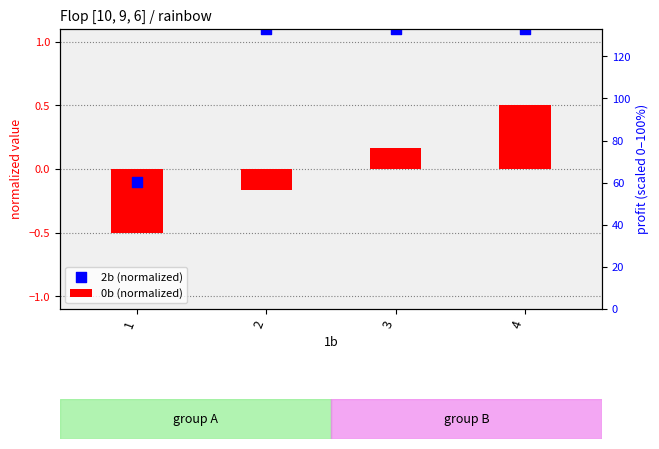

Which series has the widest spread of Y values?

2b (normalized)